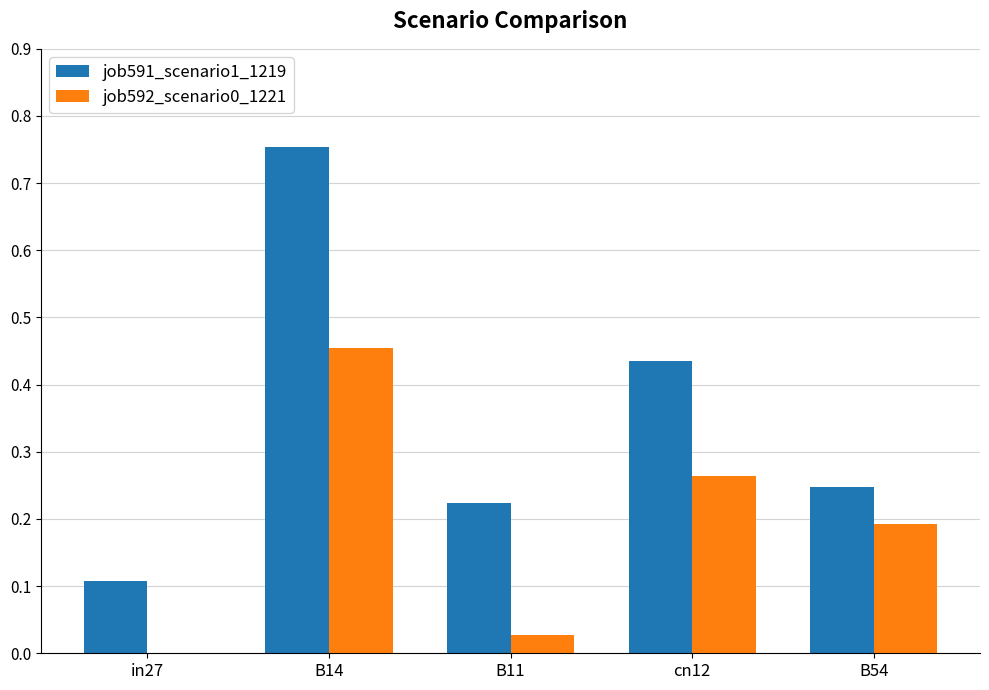

The job591_scenario1_1219 series shows 0.2 at cn12. True or false?

False